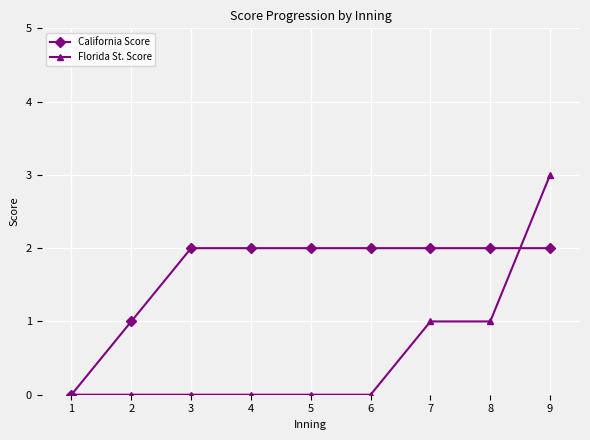

The California Score series shows 3 at 3. True or false?

False